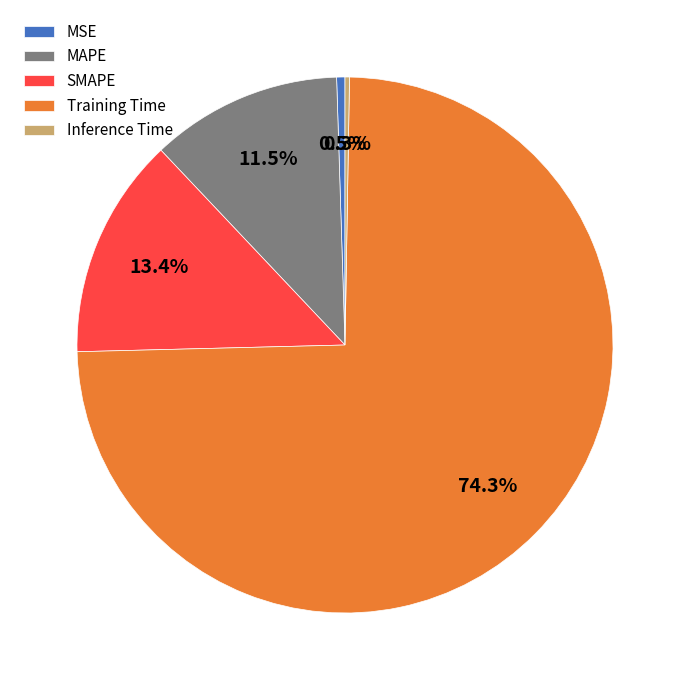

Which slice represents more than half of the pie?

Training Time